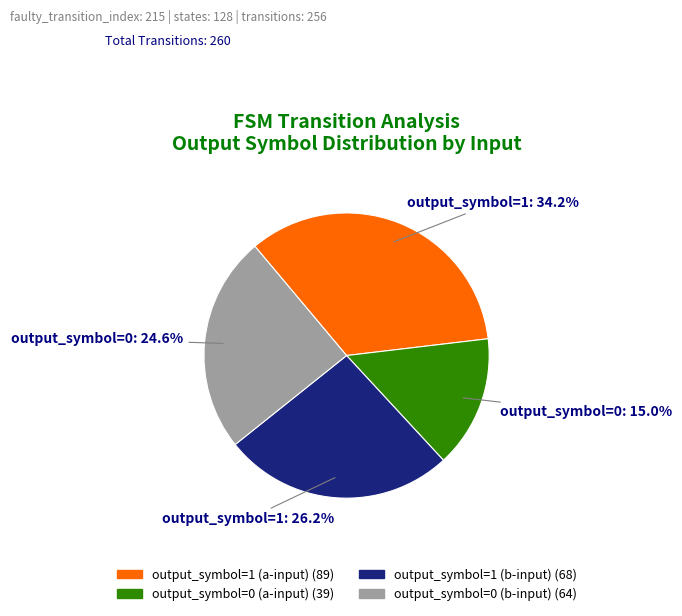

Count the number of slices in the pie.

4